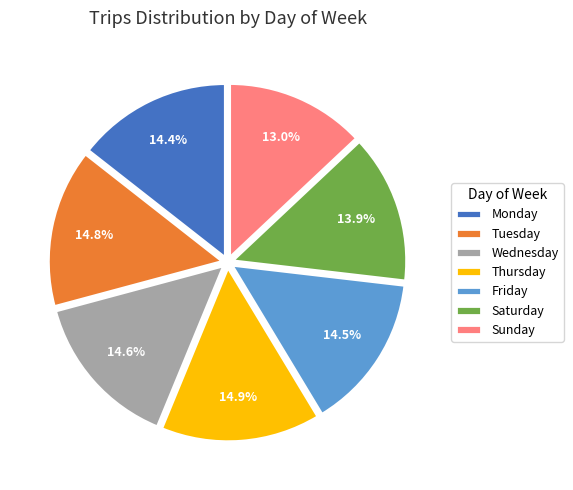

True or false: Saturday accounts for 26% of the total.

False